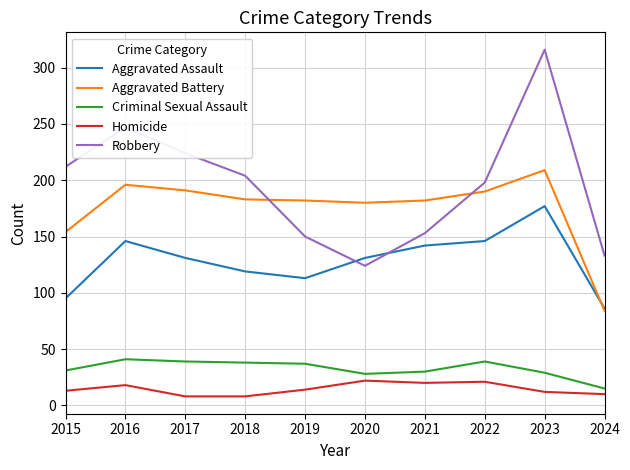

True or false: Criminal Sexual Assault and Robbery intersect in this chart.

False